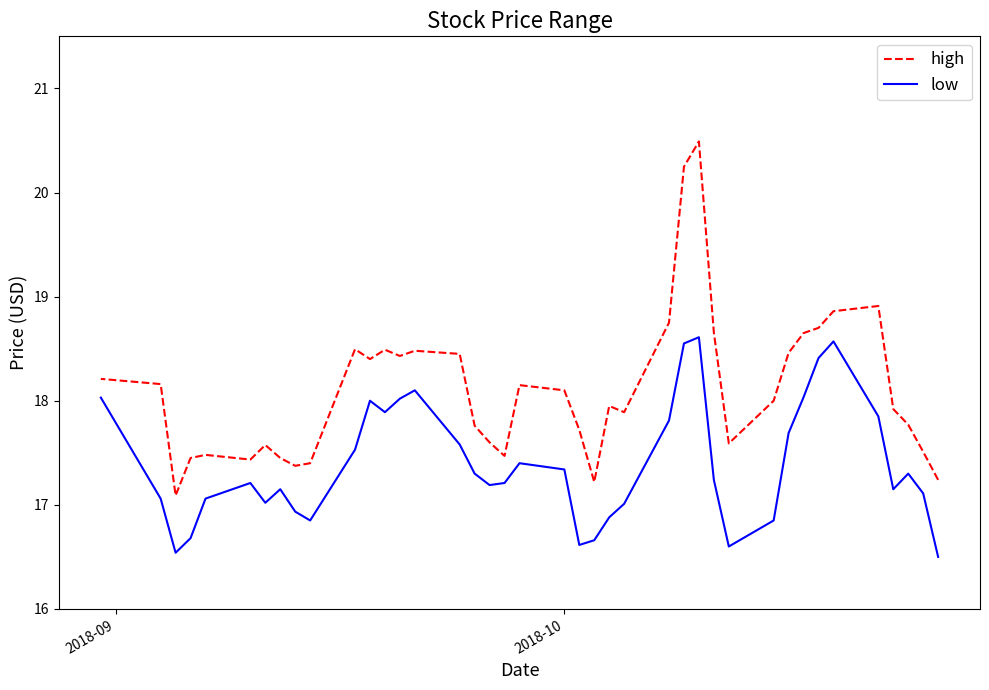

Is the value of low at 15 greater than the value of high at 23?

No